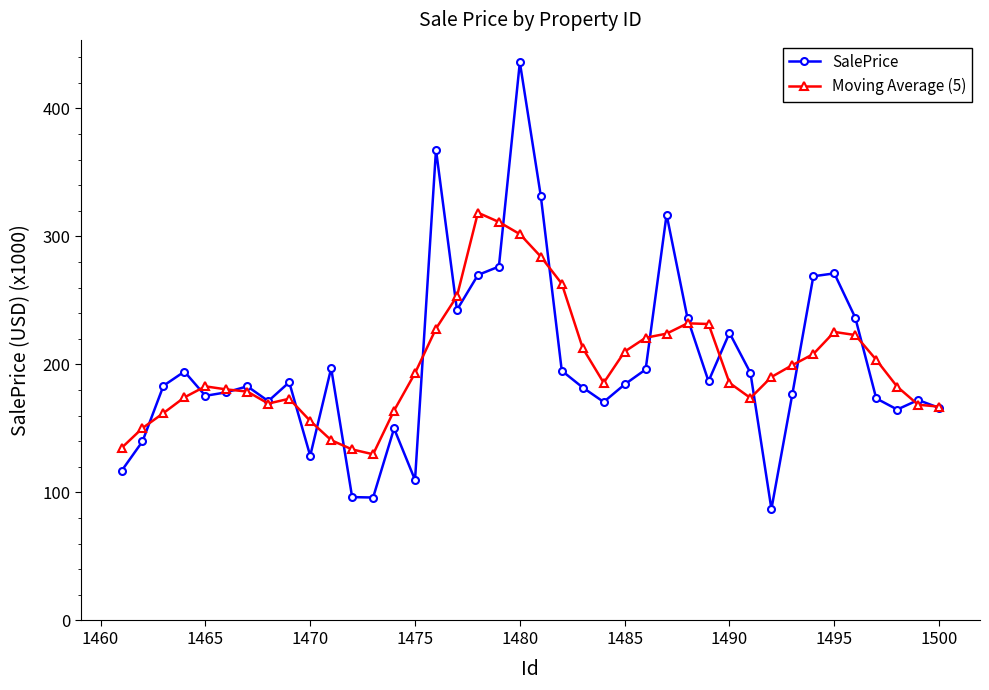

Rank the series by their maximum value, from highest to lowest.

SalePrice, Moving Average (5)